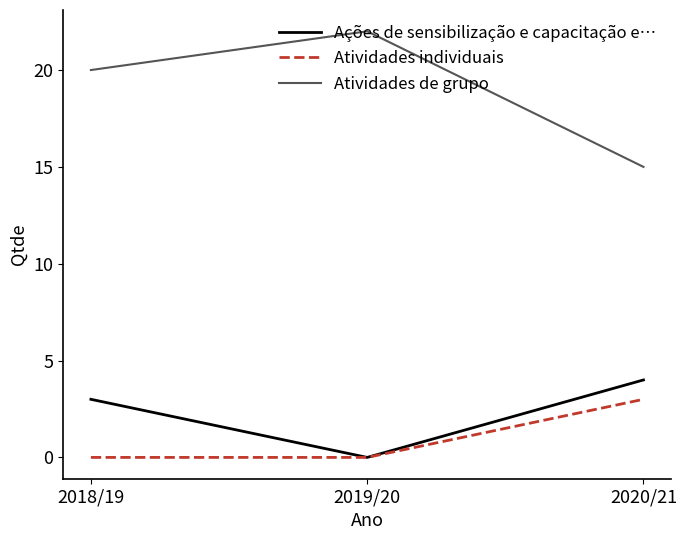

What is the difference between the highest and lowest values at 2019/20?

22